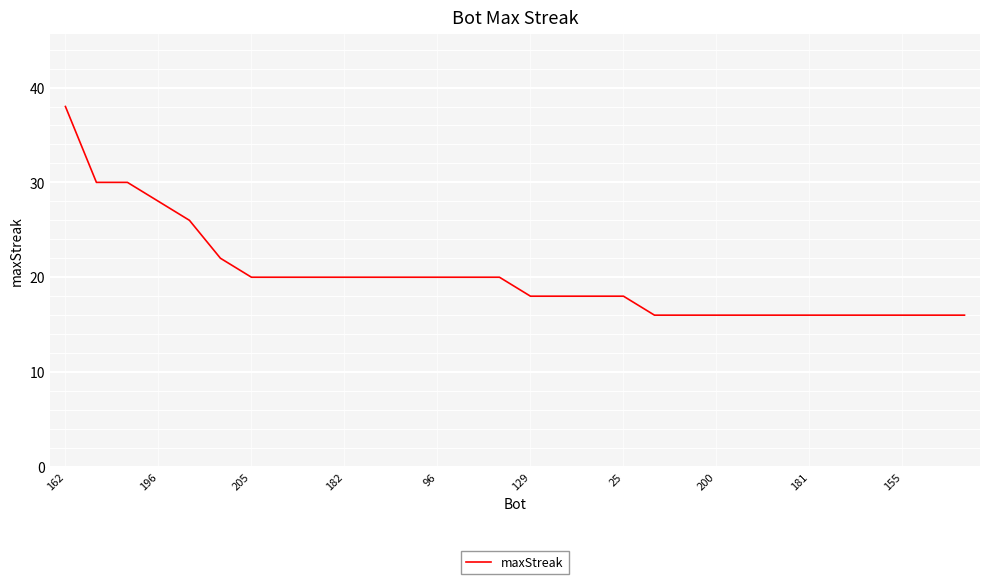

What is the minimum value shown in the chart?

16